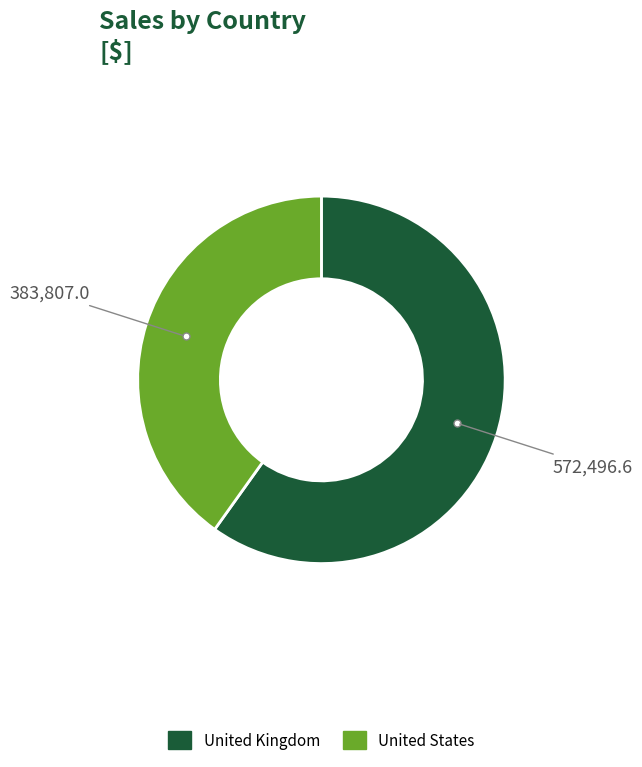

Is the sum of United States and United Kingdom greater than half?

Yes